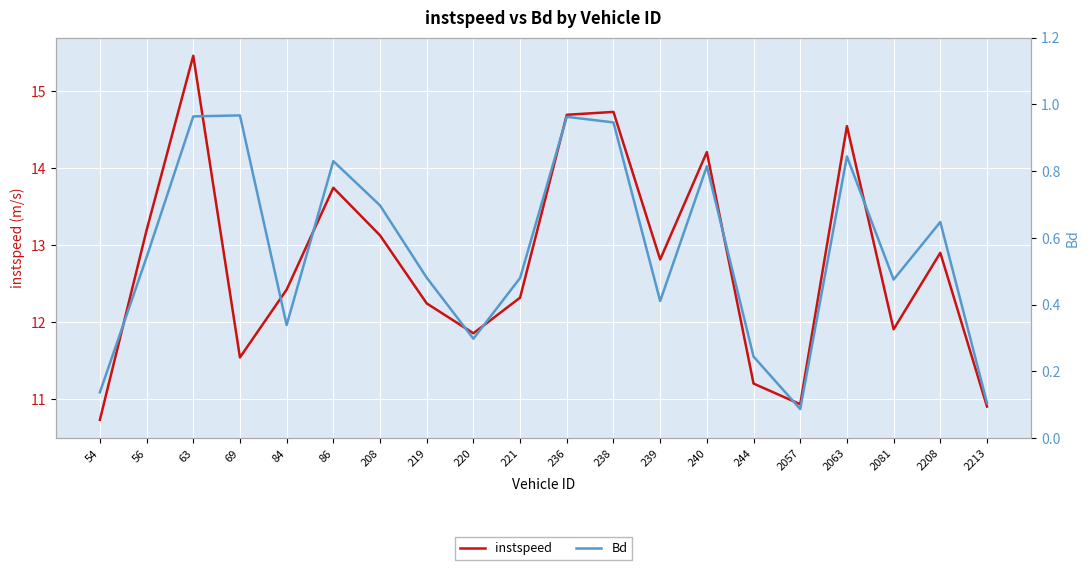

Which label corresponds to the largest value in the chart?

63